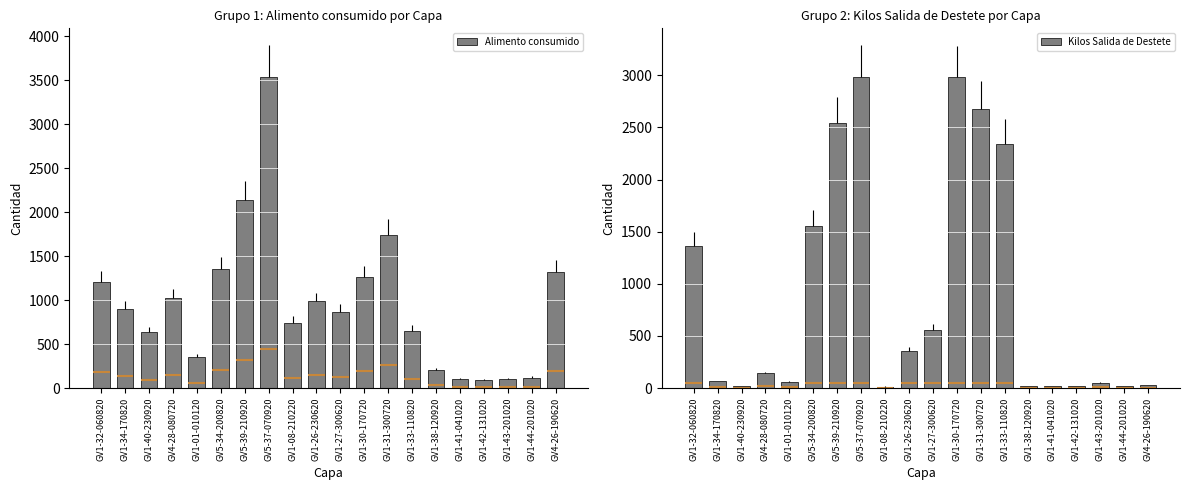

True or false: Alimento consumido has a value of 120.0 at GV1-44-201020.

True